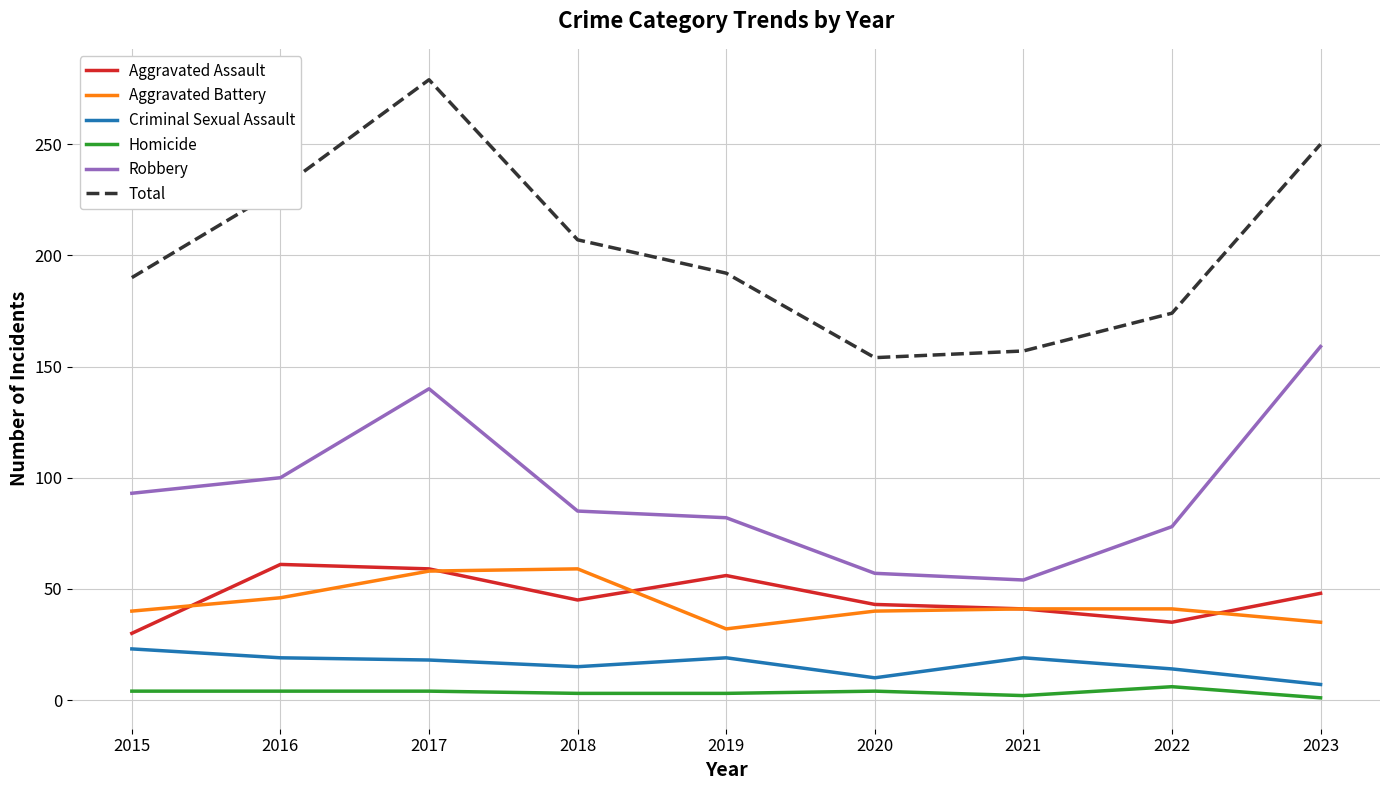

What is the difference between the maximum and minimum values in the Aggravated Assault series?

31